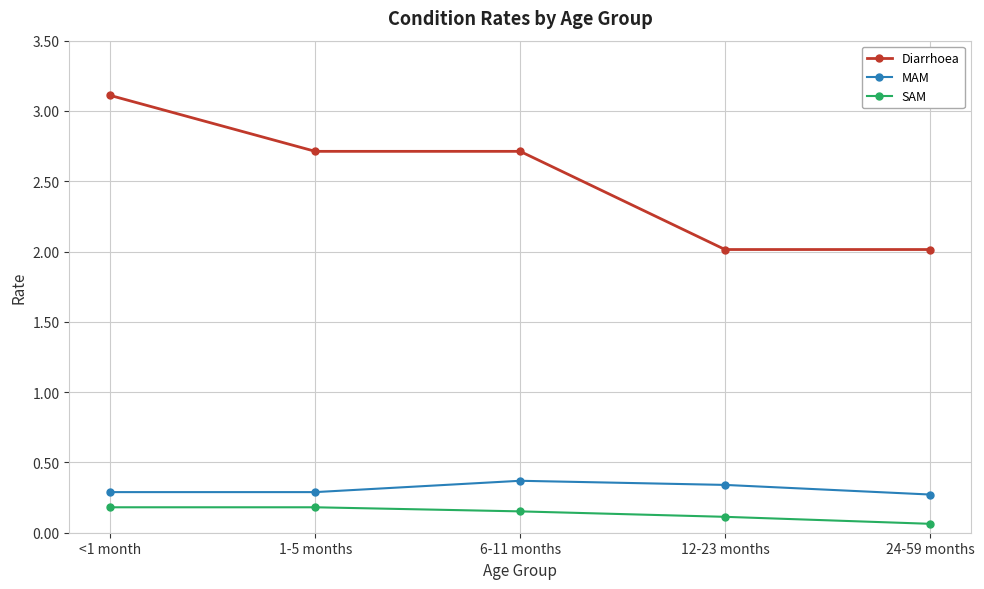

What is the difference between the maximum and minimum values in the Diarrhoea series?

1.1